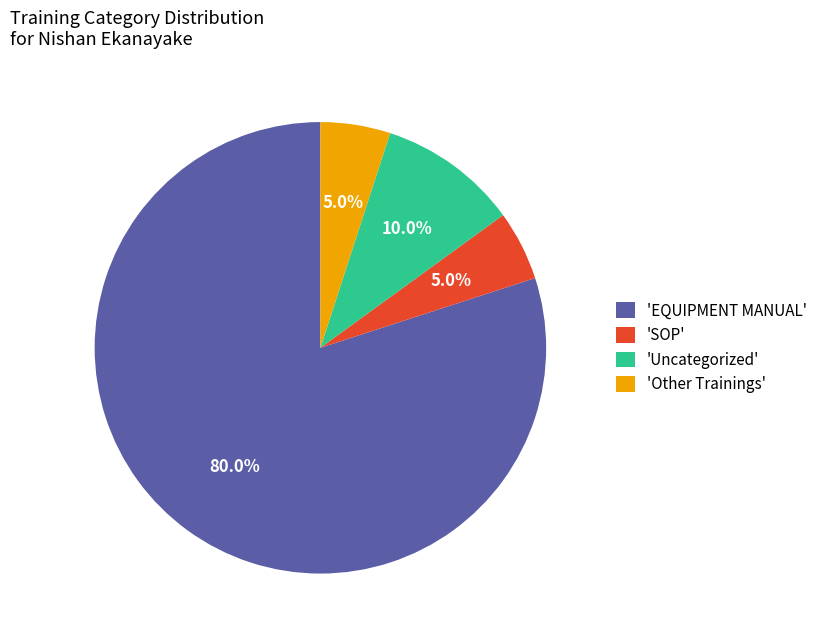

How much of the chart is everything except 'Uncategorized'?

90.0%